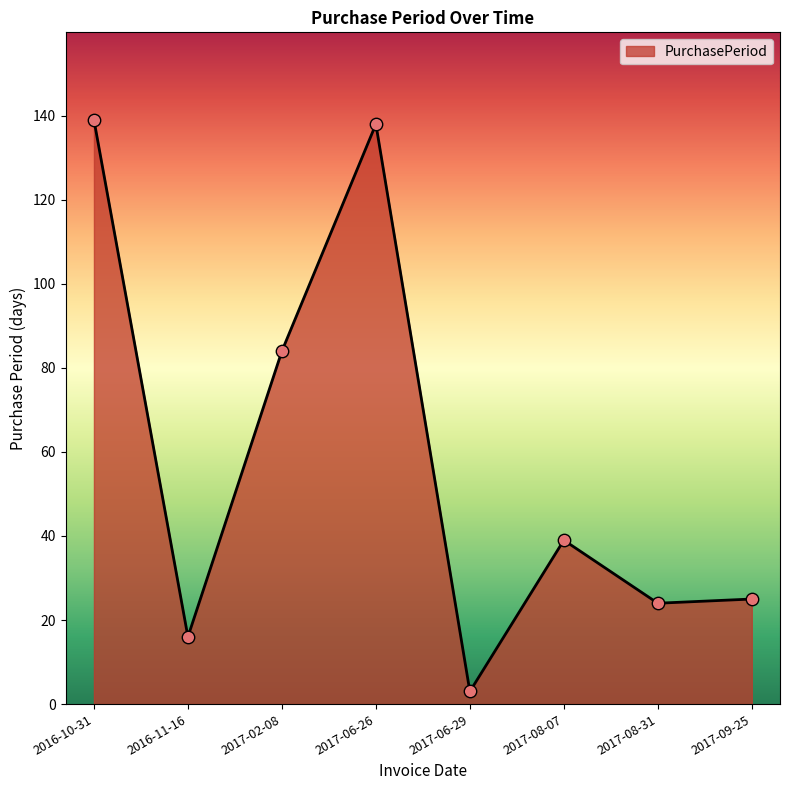

What is the ratio of the value at 2017-09-25 to the value at 2016-11-16?

1.6